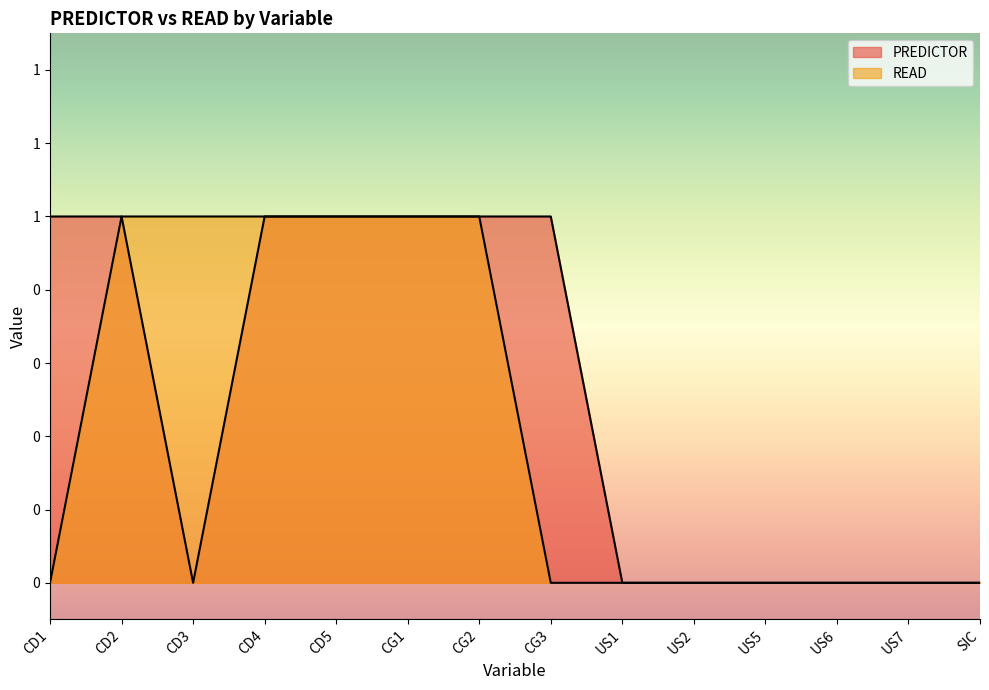

What position from the right is CD4?

11